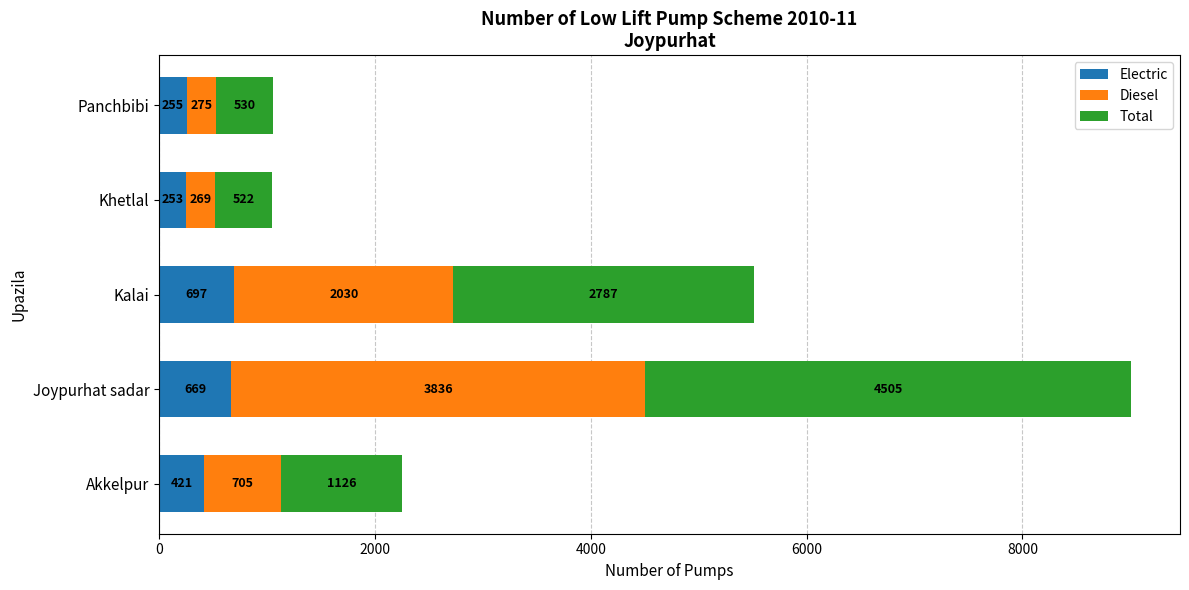

What is the difference between the Electric values at Panchbibi and Akkelpur?

166